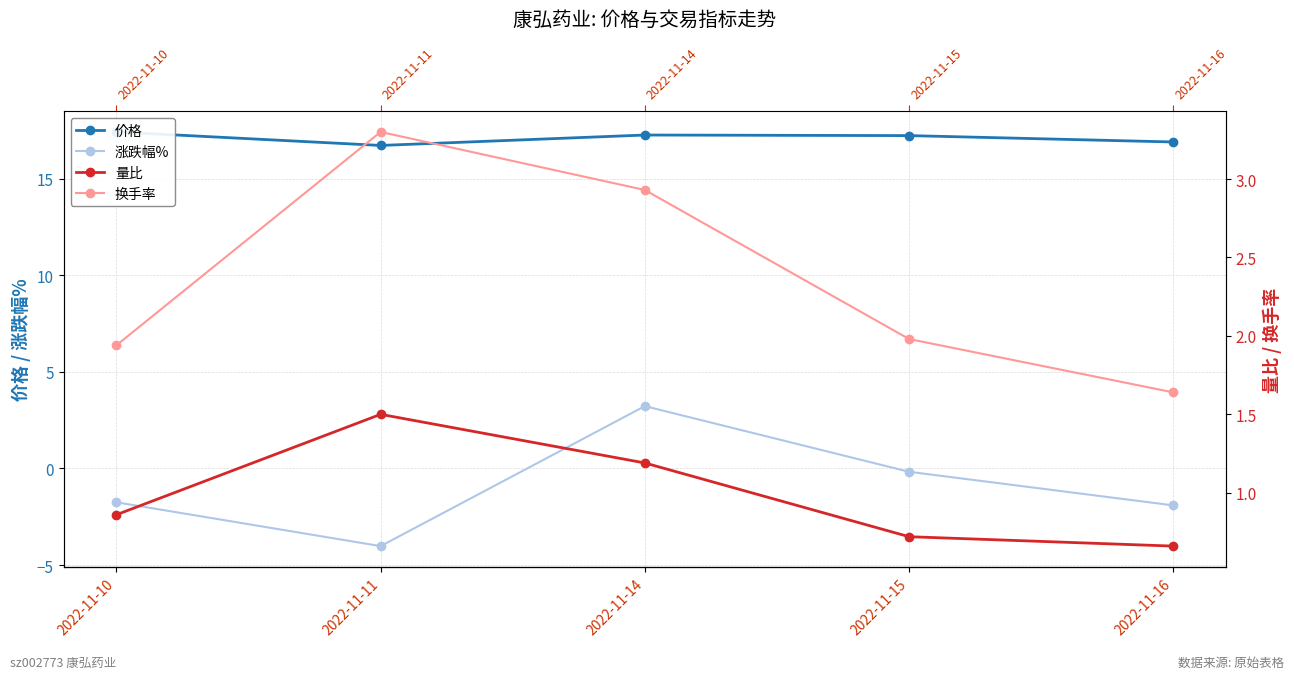

At which label is 换手率 closest to 2?

2022-11-15